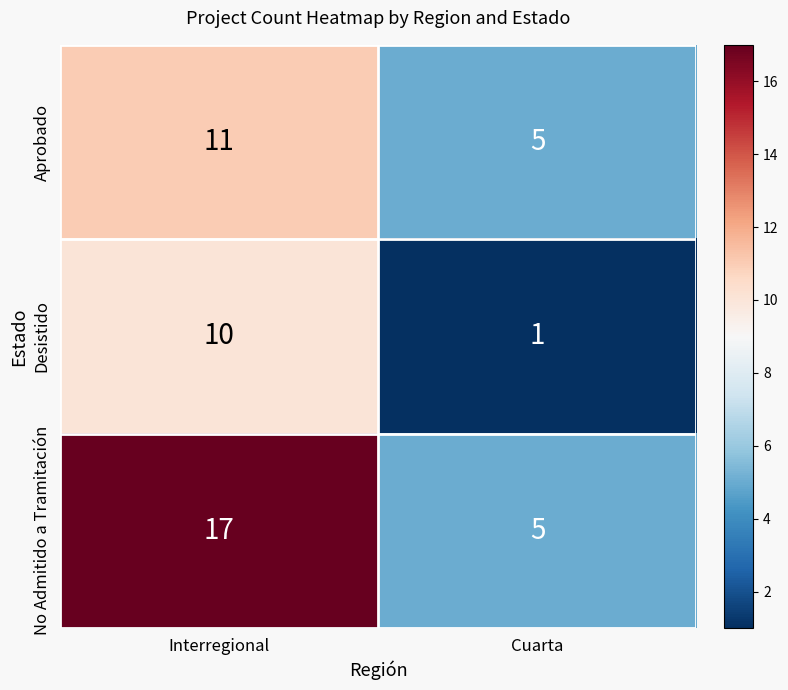

List the labels in order of No Admitido a Tramitación value, smallest first.

Cuarta, Interregional